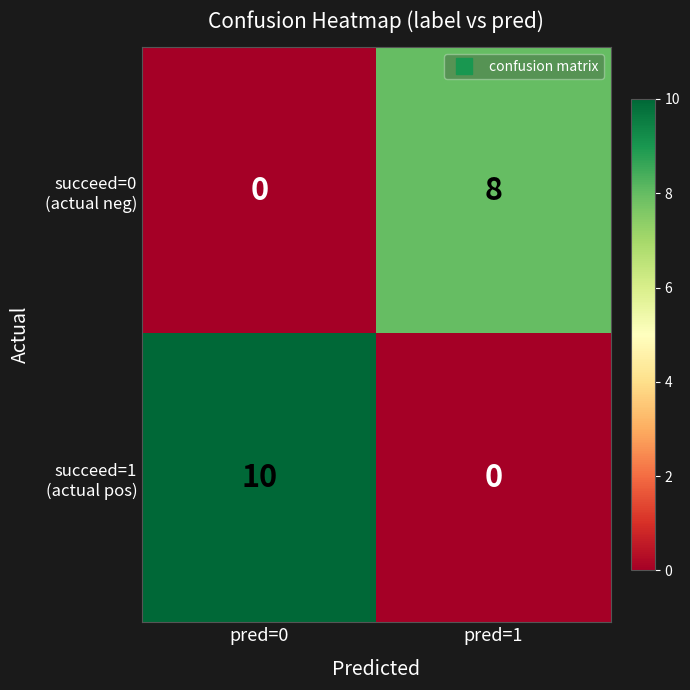

What is the greatest value displayed?

10